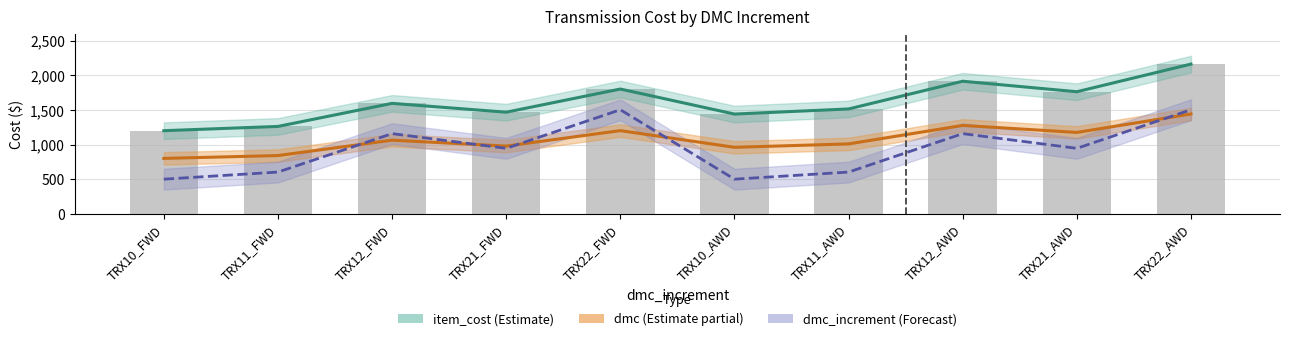

Reading left to right, what are all the values shown in this chart?

item_cost: 1200.0	1261.5	1594.5	1467.0	1801.5	1440.0	1513.8	1914.0	1762.5	2161.5
dmc: 800.0	841.0	1063.0	978.0	1201.0	960.0	1009.2	1276.0	1175.0	1441.0
dmc_increment: 500.0	602.5	1157.5	945.0	1502.5	500.0	602.5	1157.5	945.0	1502.5